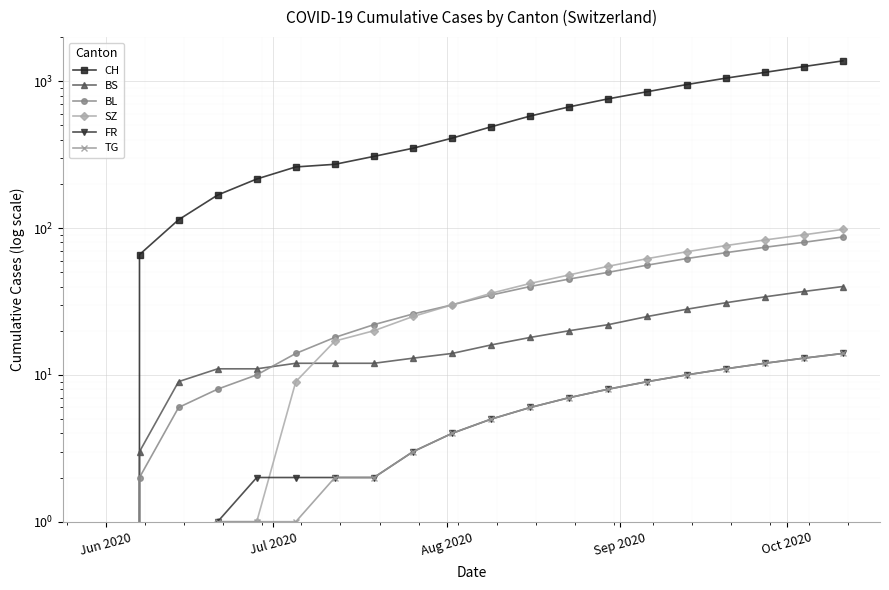

What is the maximum value for FR?

14